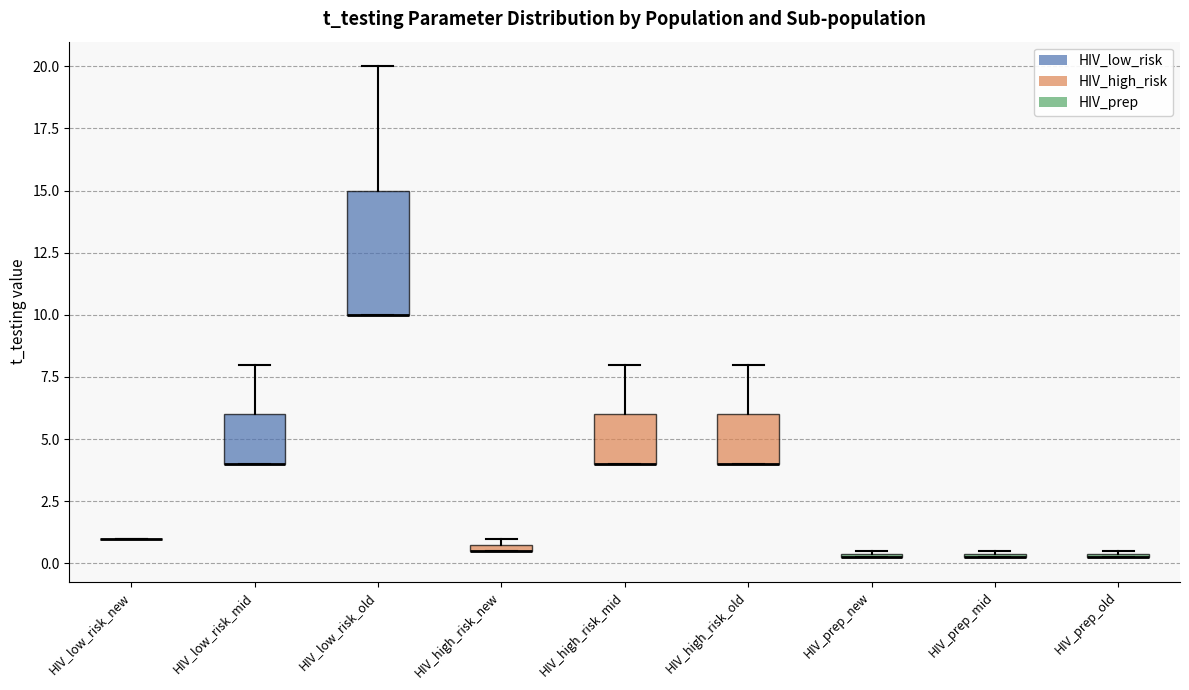

Which box is the tallest, from its lower edge to its upper edge?

HIV_low_risk_old